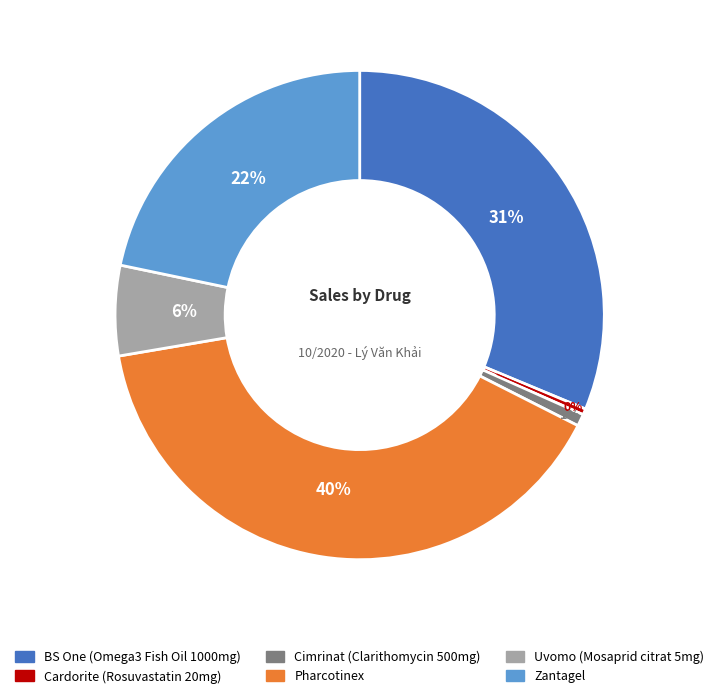

What is the largest slice in the pie chart?

Pharcotinex